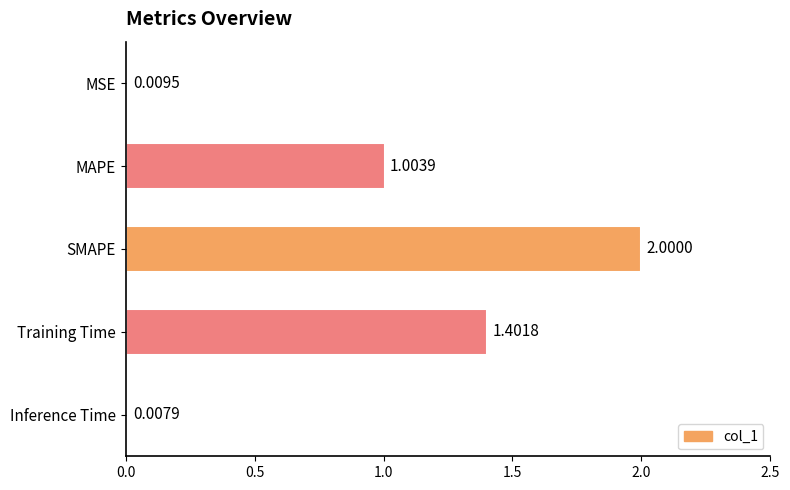

List the labels in order of value, smallest first.

Inference Time, MSE, MAPE, Training Time, SMAPE